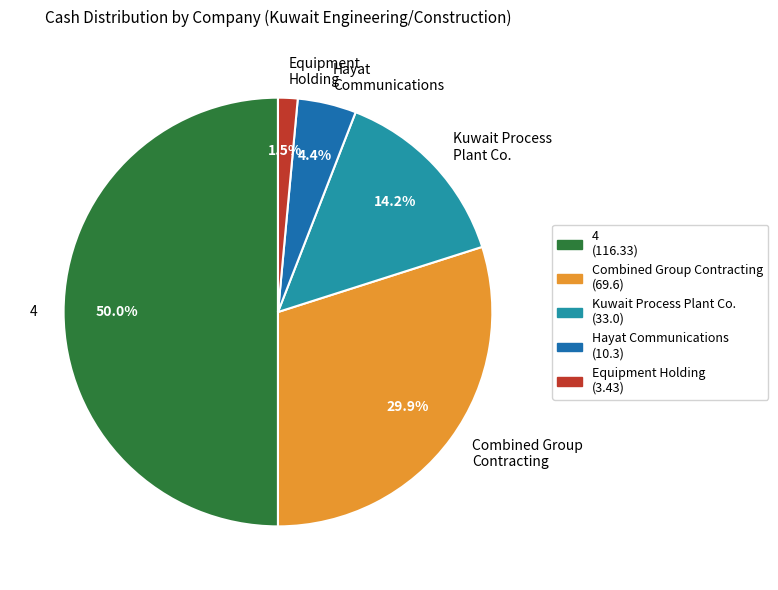

Rank the categories by value from lowest to highest.

Equipment Holding, Hayat Communications, Kuwait Process Plant Co., Combined Group Contracting, 4